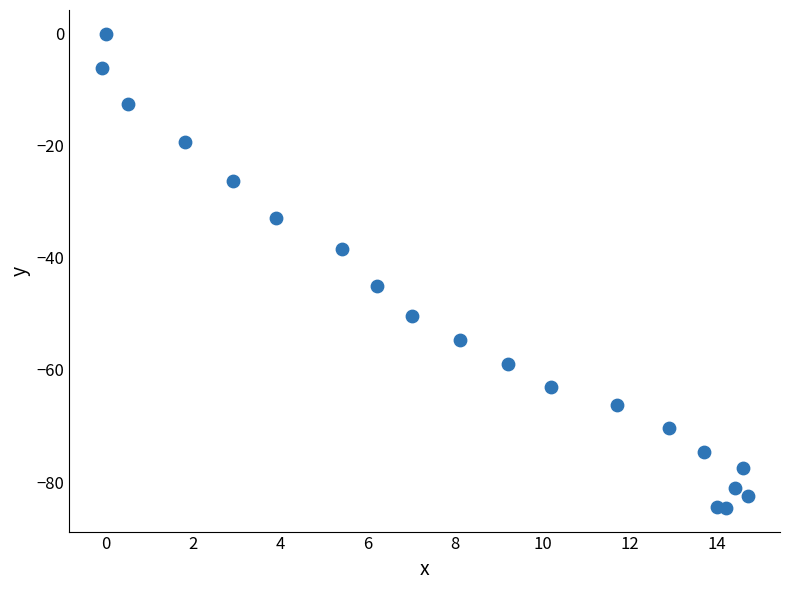

What is the range of Y values (max minus min)?

84.6